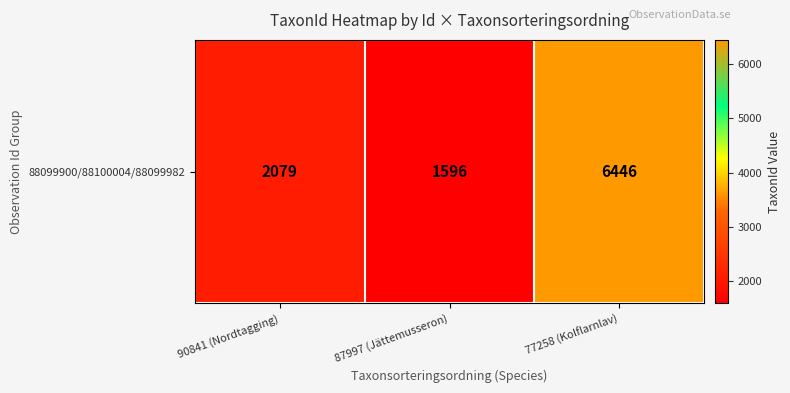

At which label does the data first exceed 2079?

77258 (Kolflarnlav)